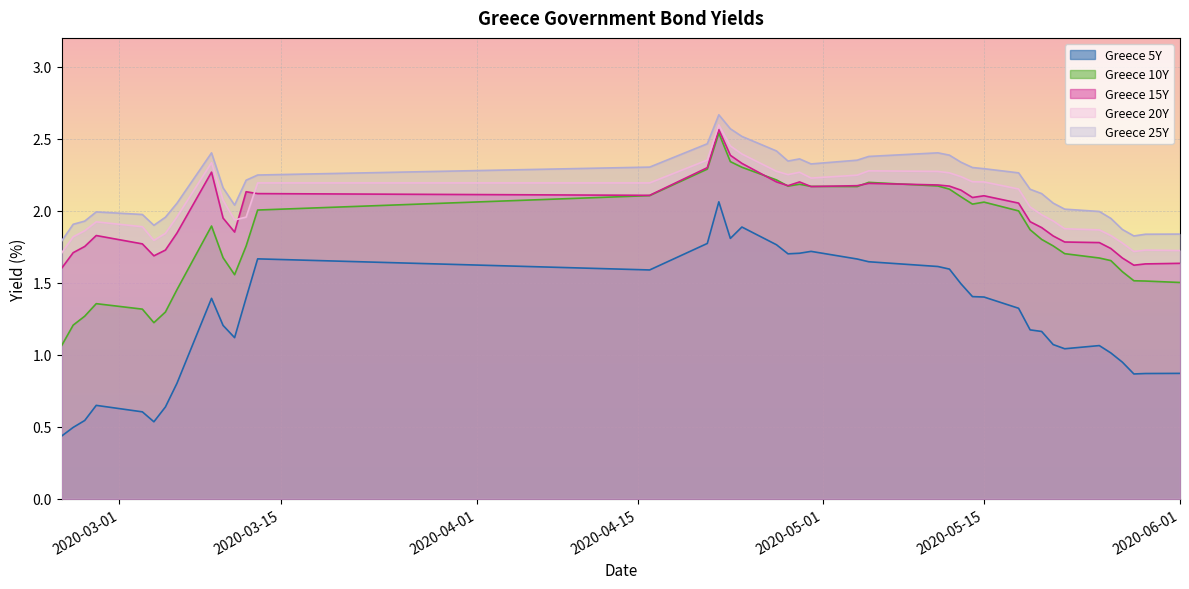

Reading right to left, list all the values displayed in this chart.

Greece 5Y: 0.9	0.9	0.9	0.9	1.0	1.1	1.0	1.1	1.2	1.2	1.3	1.4	1.4	1.5	1.6	1.6	1.6	1.7	1.7	1.7	1.7	1.8	1.9	1.8	2.1	1.8	1.6	1.7	1.4	1.1	1.2	1.4	0.8	0.6	0.5	0.6	0.6	0.5	0.5	0.4
Greece 10Y: 1.5	1.5	1.5	1.6	1.7	1.7	1.7	1.8	1.8	1.9	2.0	2.1	2.0	2.1	2.1	2.2	2.2	2.2	2.2	2.2	2.2	2.2	2.3	2.3	2.5	2.3	2.1	2.0	1.8	1.6	1.7	1.9	1.5	1.3	1.2	1.3	1.4	1.3	1.2	1.1
Greece 15Y: 1.6	1.6	1.6	1.7	1.7	1.8	1.8	1.8	1.9	1.9	2.1	2.1	2.1	2.1	2.2	2.2	2.2	2.2	2.2	2.2	2.2	2.2	2.3	2.4	2.6	2.3	2.1	2.1	2.1	1.9	1.9	2.3	1.8	1.7	1.7	1.8	1.8	1.8	1.7	1.6
Greece 20Y: 1.7	1.7	1.7	1.8	1.8	1.9	1.9	1.9	2.0	2.0	2.2	2.2	2.2	2.2	2.3	2.3	2.3	2.2	2.2	2.3	2.3	2.3	2.4	2.5	2.6	2.4	2.2	2.2	2.0	1.9	2.1	2.3	2.0	1.8	1.8	1.9	1.9	1.9	1.8	1.7
Greece 25Y: 1.8	1.8	1.8	1.9	1.9	2.0	2.0	2.1	2.1	2.1	2.3	2.3	2.3	2.3	2.4	2.4	2.4	2.4	2.3	2.4	2.3	2.4	2.5	2.6	2.7	2.5	2.3	2.2	2.2	2.0	2.2	2.4	2.1	2.0	1.9	2.0	2.0	1.9	1.9	1.8